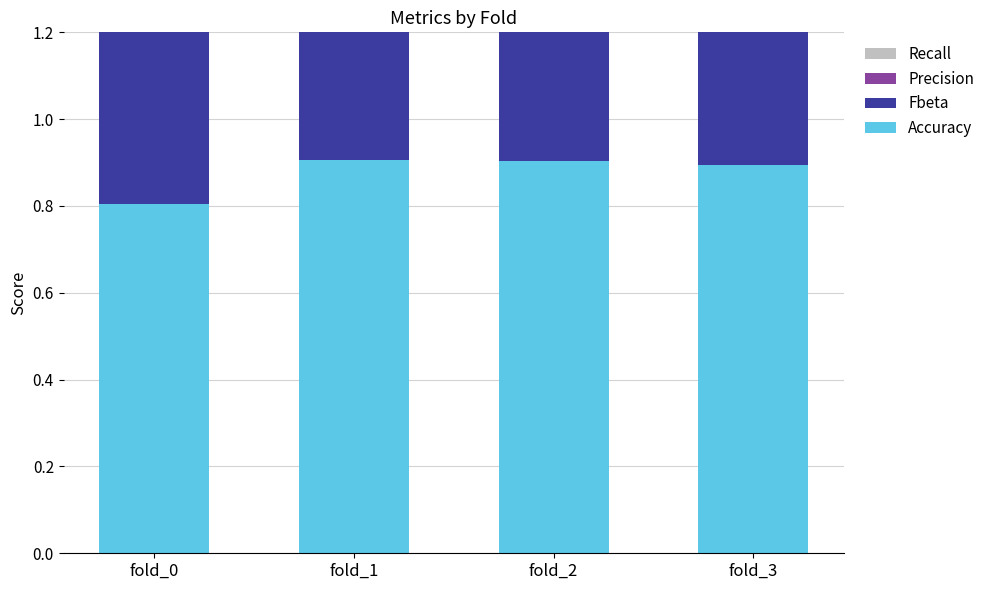

Read the Accuracy value at fold_1.

0.9